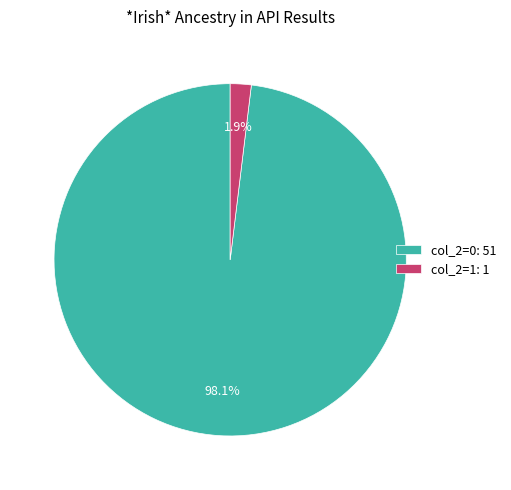

What is the total percentage of col_2=0: 51 and col_2=1: 1?

100.0%